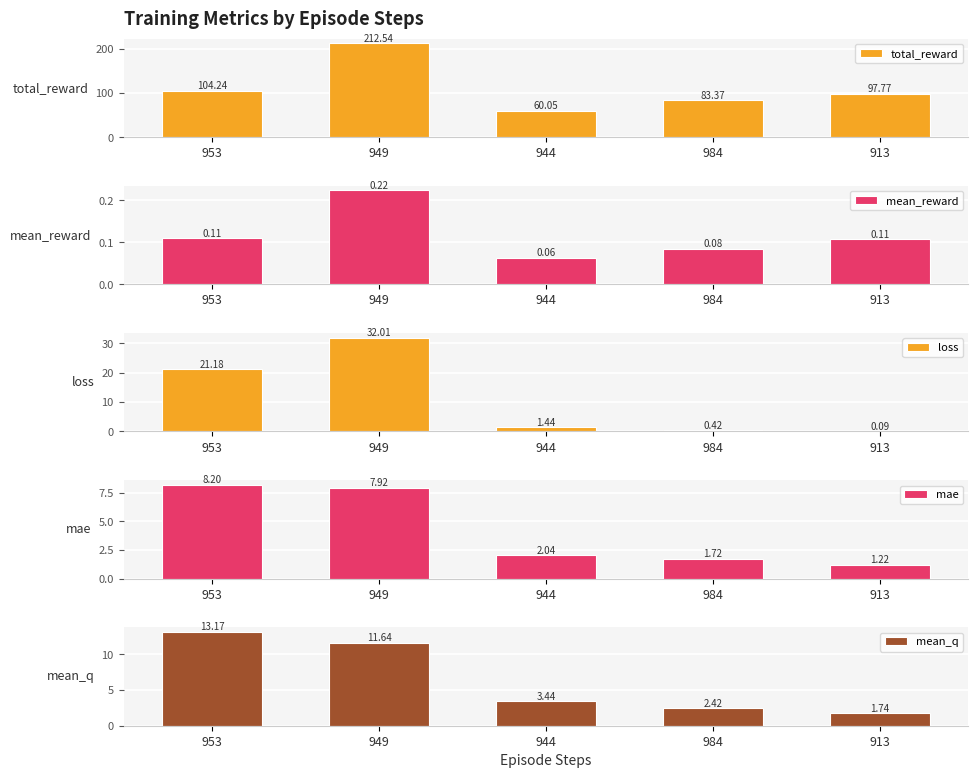

Rank the series by their maximum value, from lowest to highest.

mean_reward, mae, mean_q, loss, total_reward